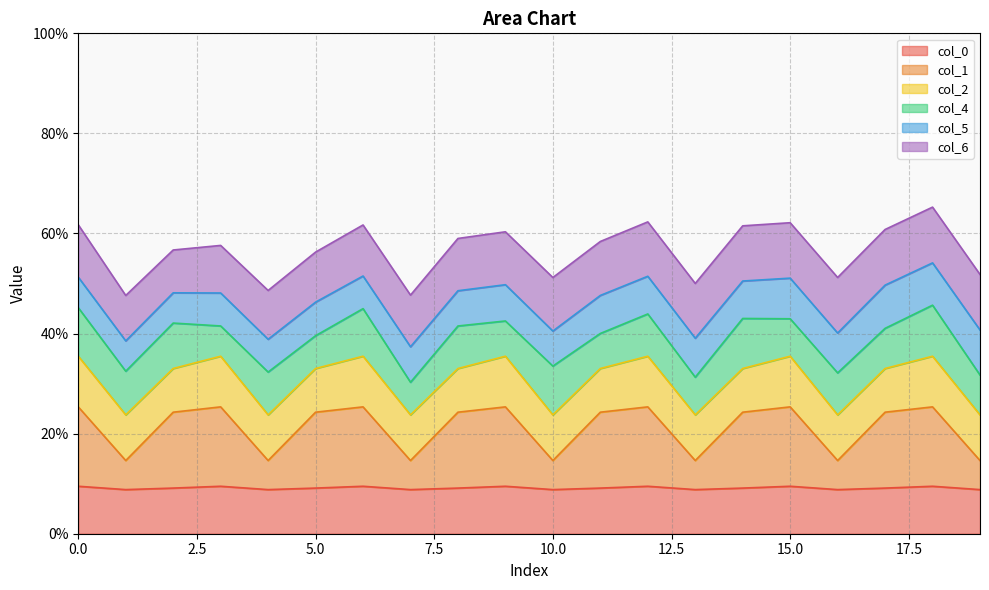

List the series in order of their peak value, lowest first.

col_5, col_0, col_4, col_2, col_6, col_1